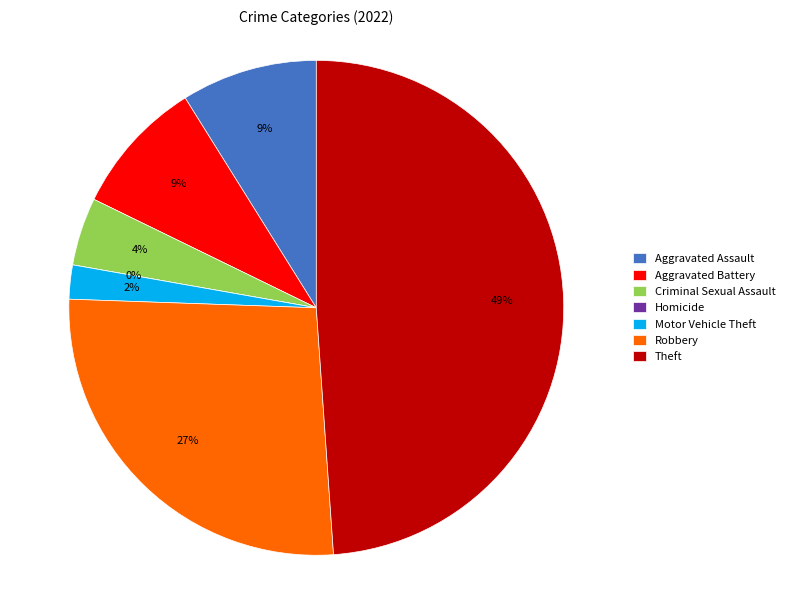

Does Aggravated Battery represent more than half of the total?

No